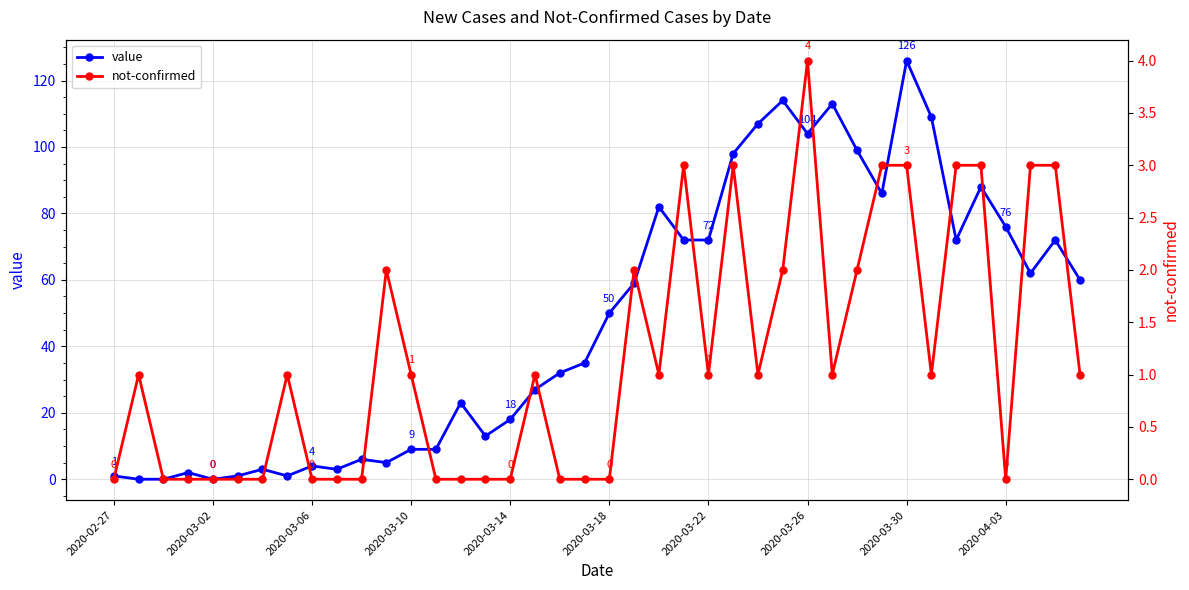

What is the difference between the highest and lowest values at 21?

57